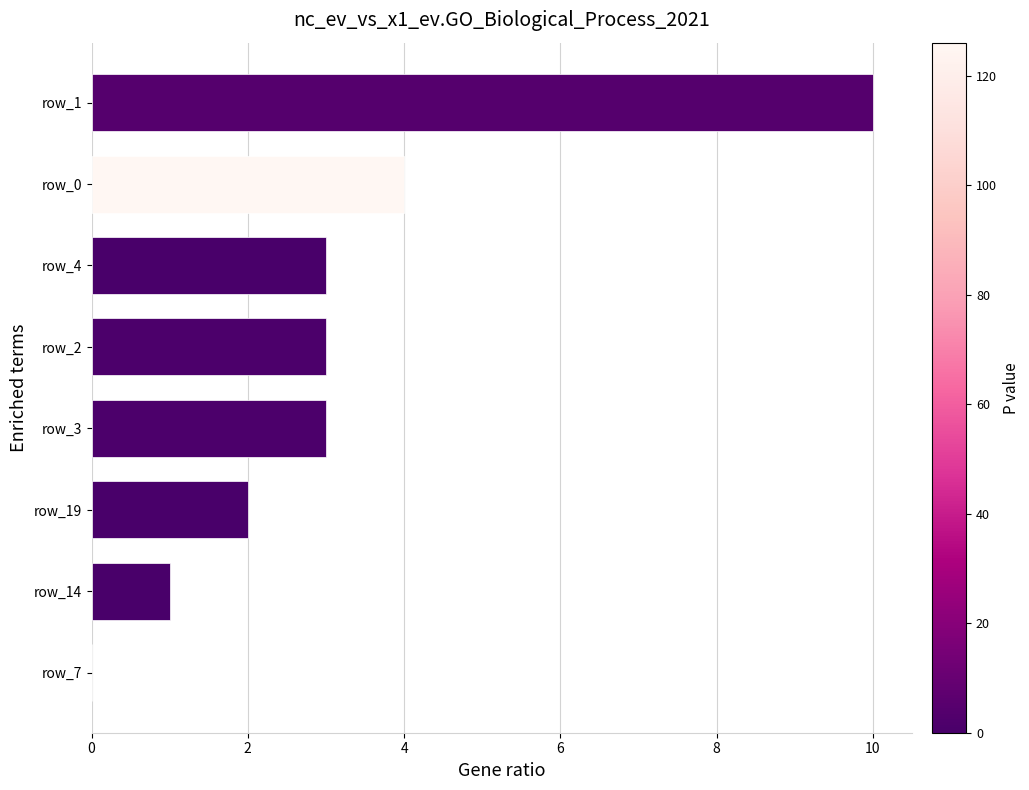

True or false: the data shows 4 at row_4.

False